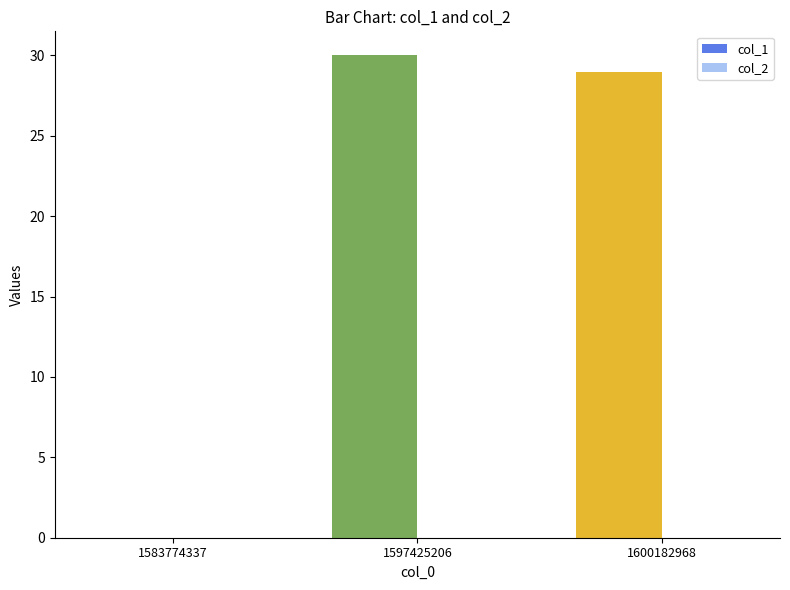

Where is the data nearest to the value 15?

1600182968